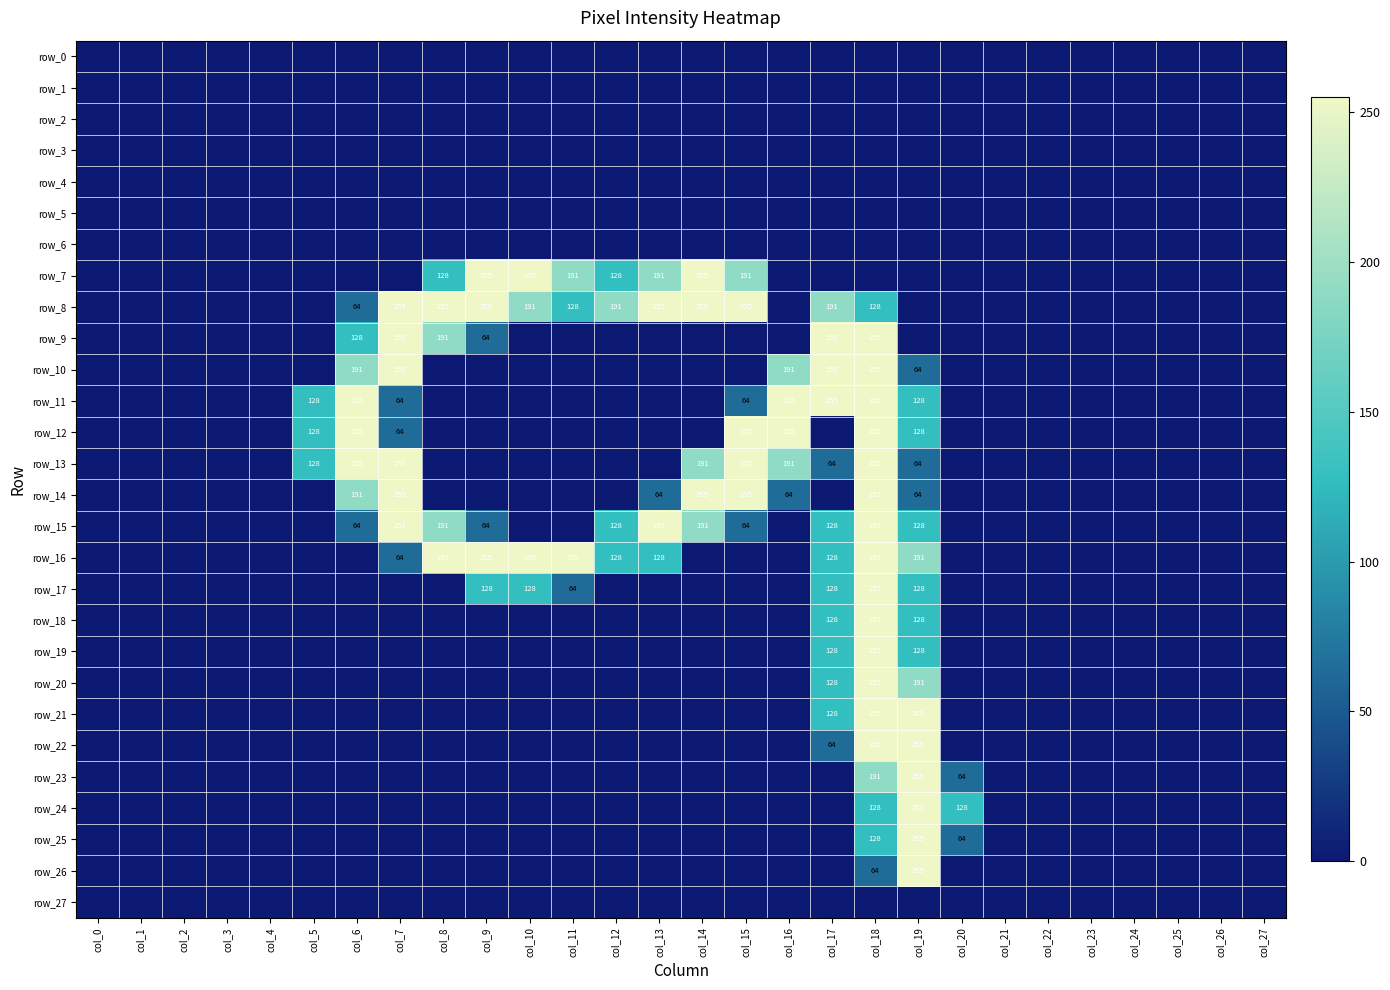

How many row_7 values are between 0 and 128?

22